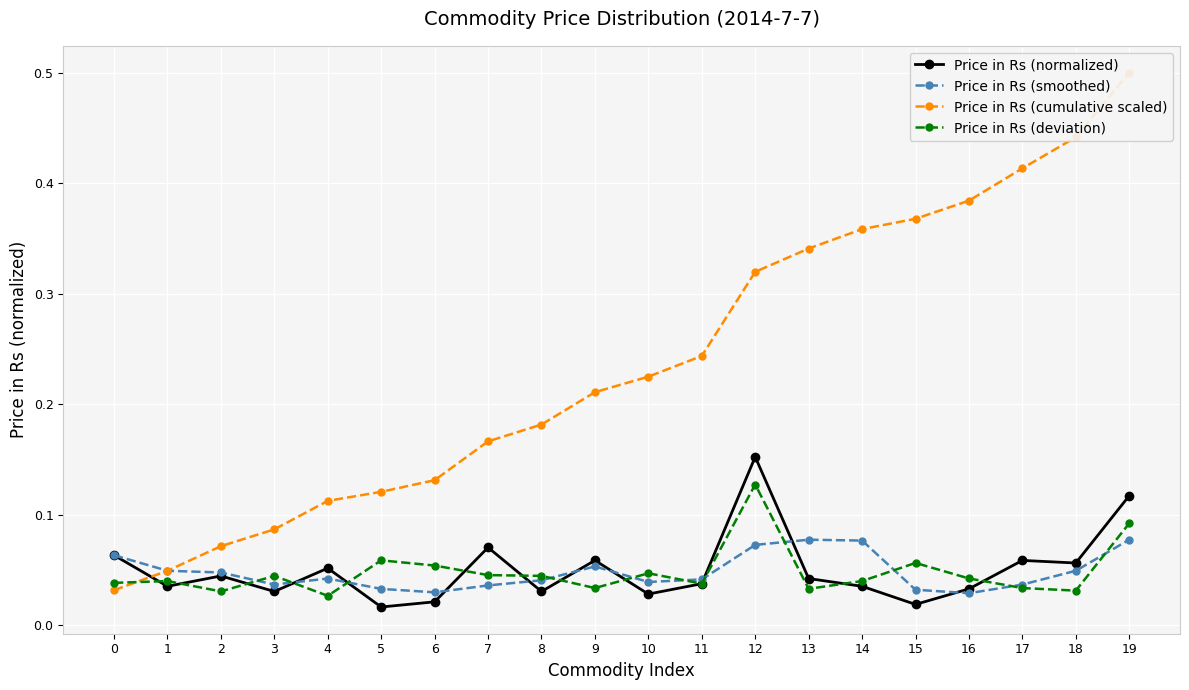

After their last crossing, which series has the higher values: Price in Rs (normalized) or Price in Rs (smoothed)?

Price in Rs (normalized)